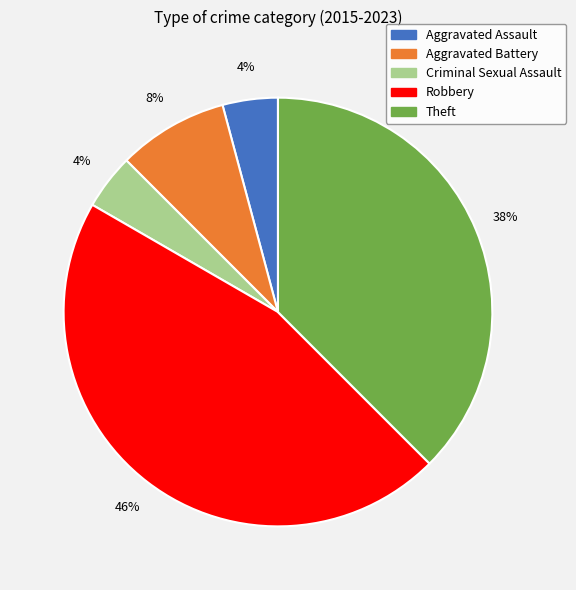

Which slice is the largest?

Robbery